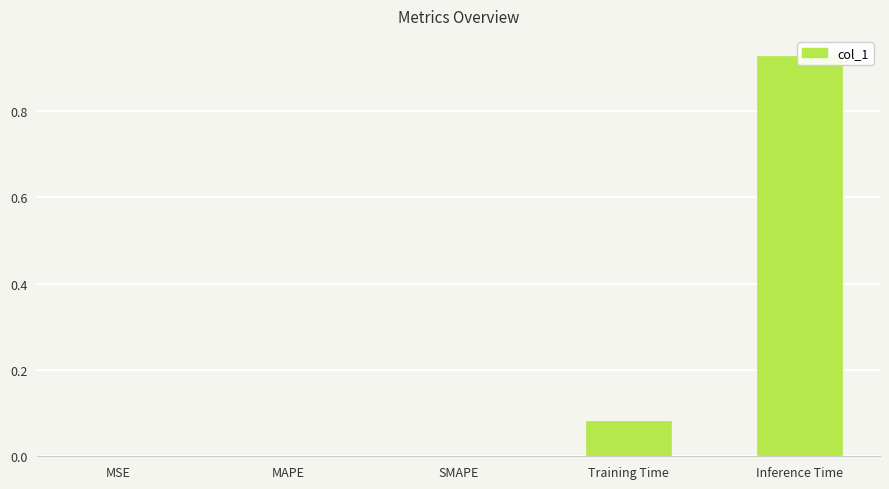

Rank the categories by value from lowest to highest.

SMAPE, MSE, MAPE, Training Time, Inference Time